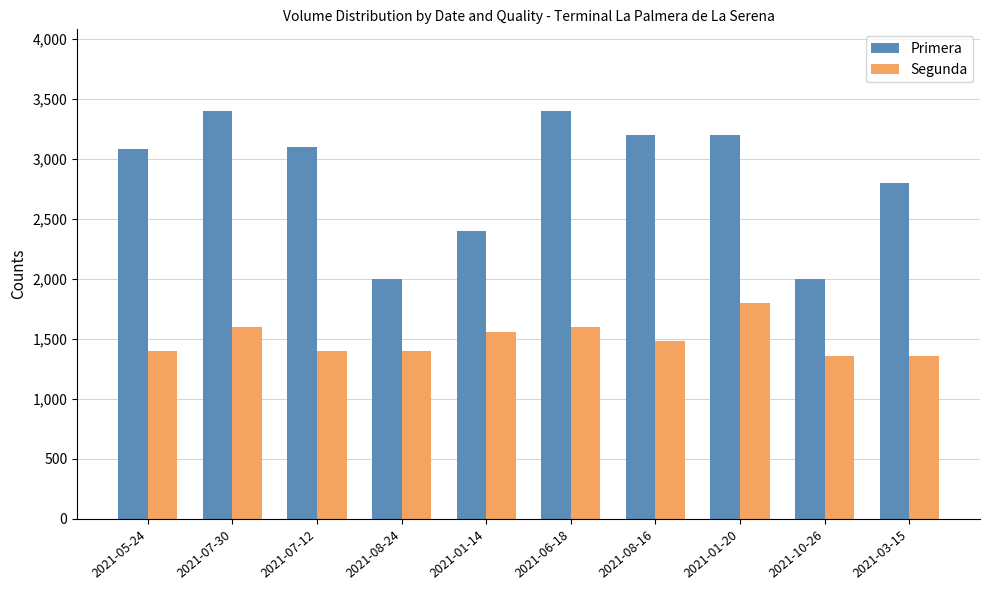

Rank the series by their average value, from lowest to highest.

Segunda, Primera